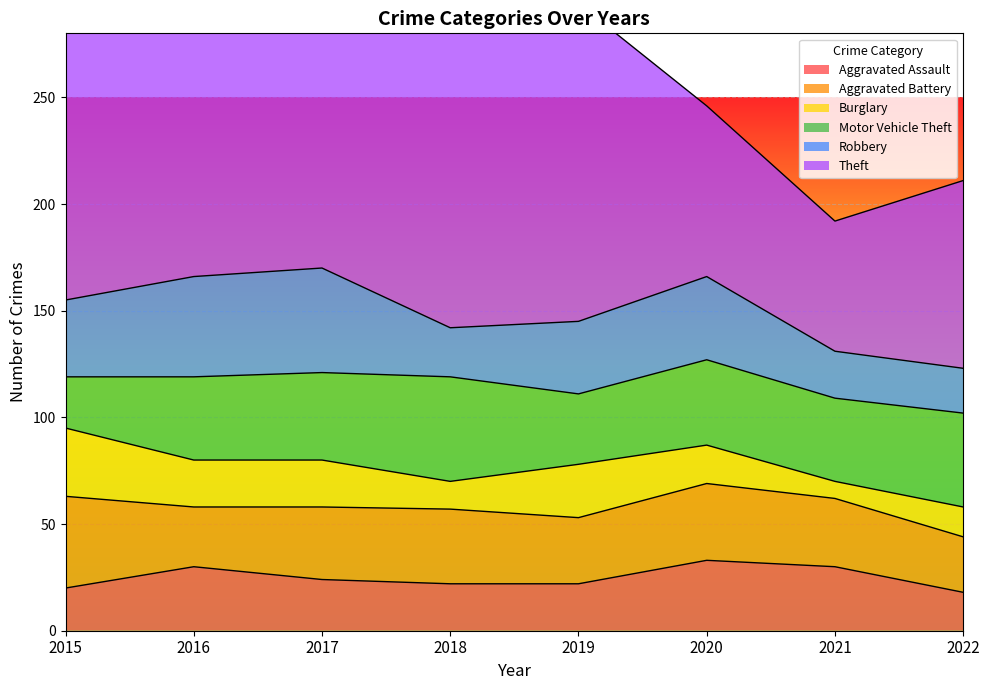

Rank the series at 2016 from highest to lowest value.

Theft, Robbery, Motor Vehicle Theft, Aggravated Assault, Aggravated Battery, Burglary